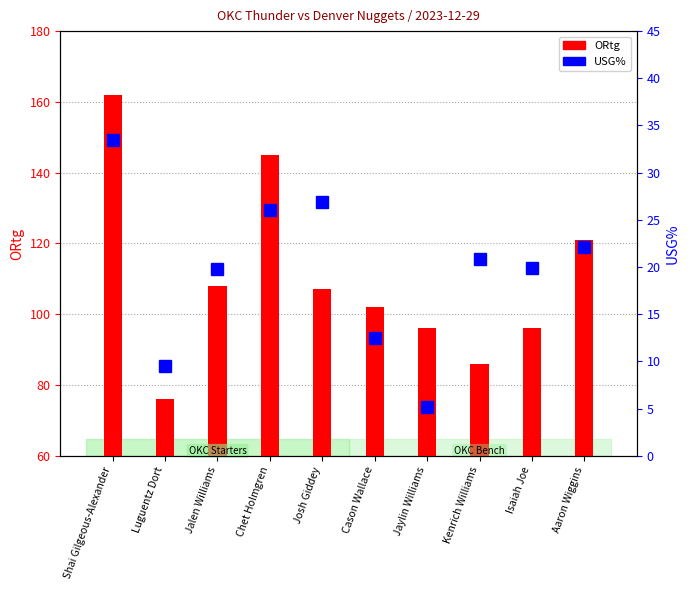

List the series in order of their peak value, lowest first.

USG%, ORtg